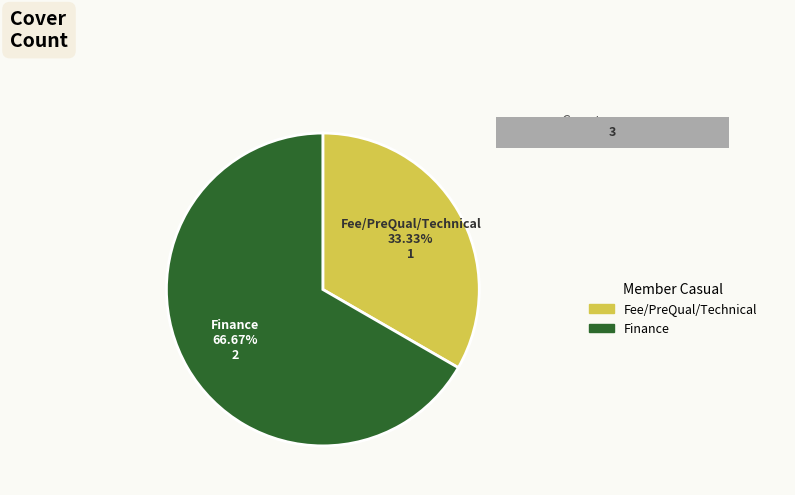

To the nearest percent, what portion does Fee/PreQual/Technical represent?

33%